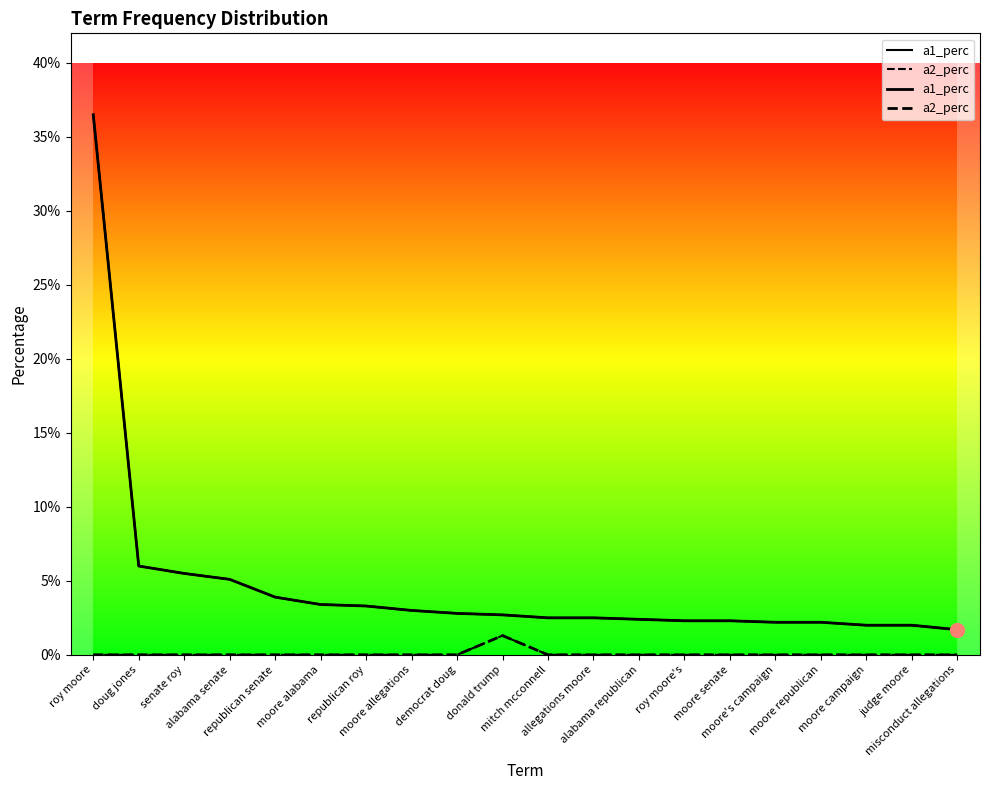

Reading right to left, transcribe all the data shown in this chart.

a1_perc: misconduct allegations=0.0	judge moore=0.0	moore campaign=0.0	moore republican=0.0	moore's campaign=0.0	moore senate=0.0	roy moore's=0.0	alabama republican=0.0	allegations moore=0.0	mitch mcconnell=0.0	donald trump=0.0	democrat doug=0.0	moore allegations=0.0	republican roy=0.0	moore alabama=0.0	republican senate=0.0	alabama senate=0.1	senate roy=0.1	doug jones=0.1	roy moore=0.4
a2_perc: misconduct allegations=0.0	judge moore=0.0	moore campaign=0.0	moore republican=0.0	moore's campaign=0.0	moore senate=0.0	roy moore's=0.0	alabama republican=0.0	allegations moore=0.0	mitch mcconnell=0.0	donald trump=0.0	democrat doug=0.0	moore allegations=0.0	republican roy=0.0	moore alabama=0.0	republican senate=0.0	alabama senate=0.0	senate roy=0.0	doug jones=0.0	roy moore=0.0